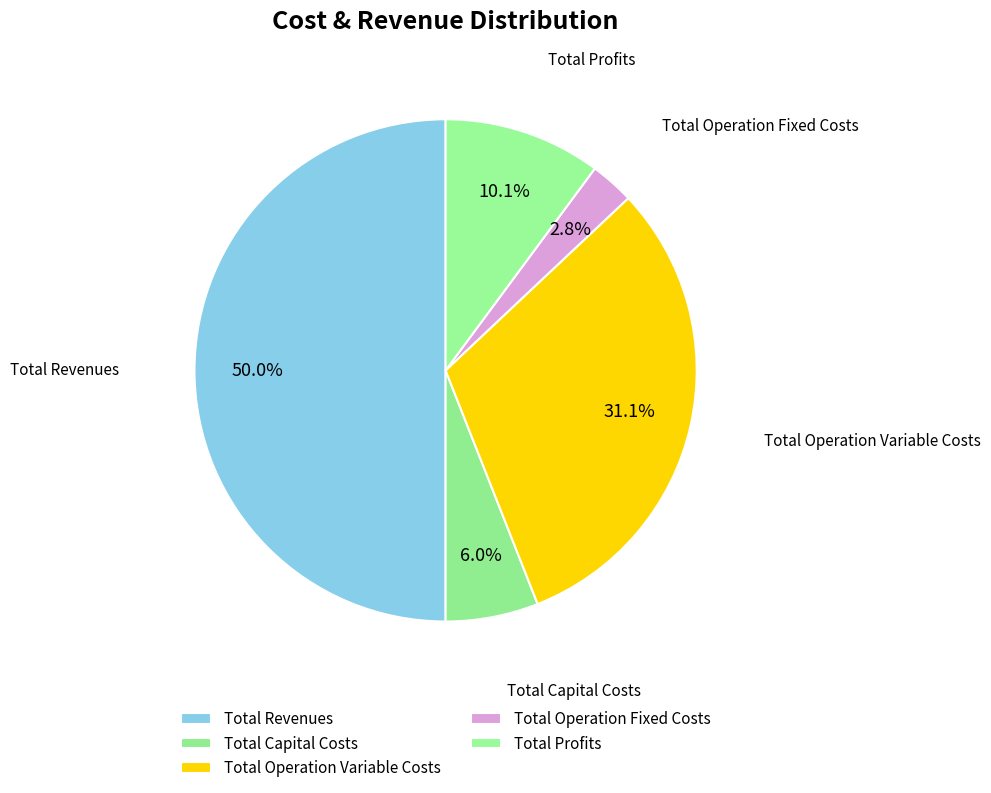

How many segments does this pie chart have?

5